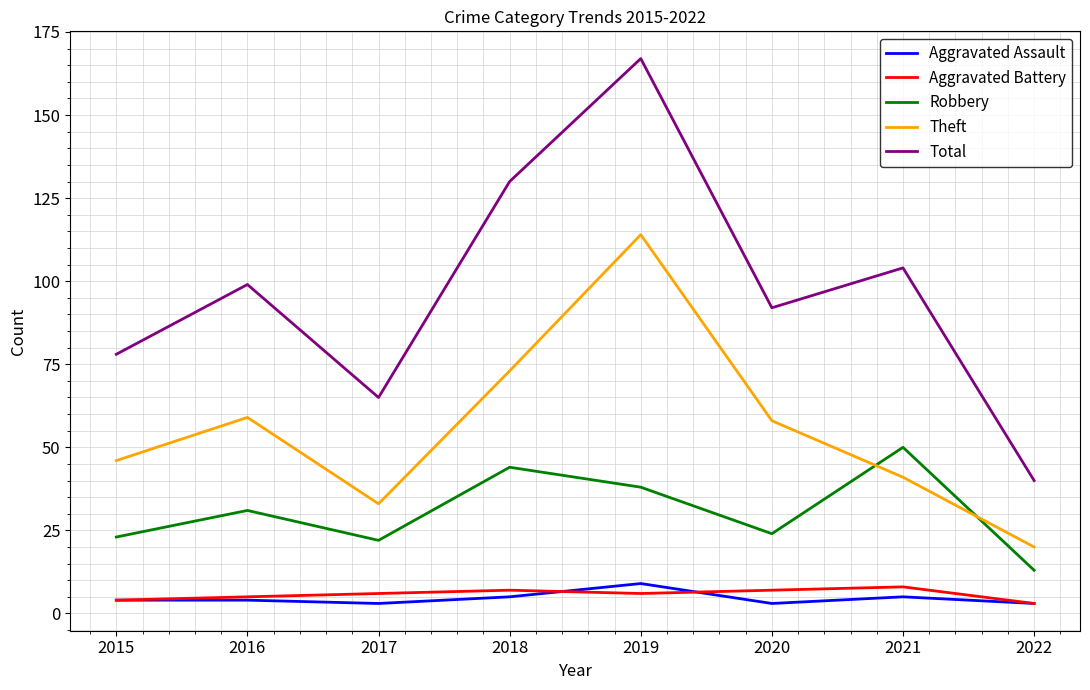

What is the total value across all series at 2017?

129